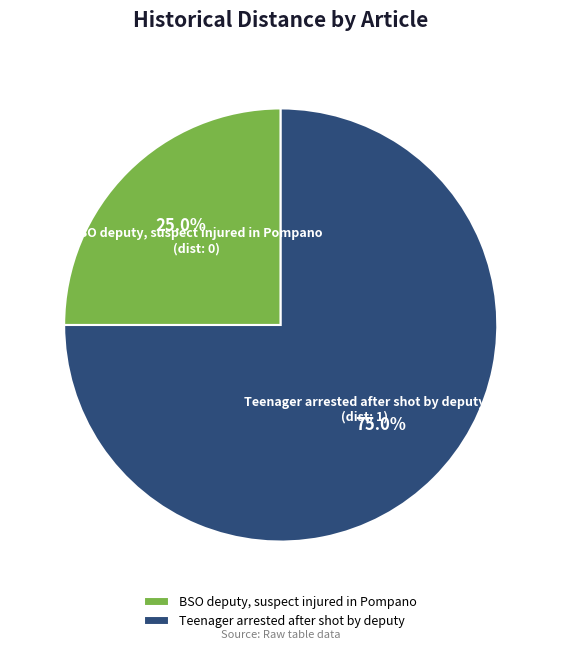

Does any single category account for the majority?

Yes